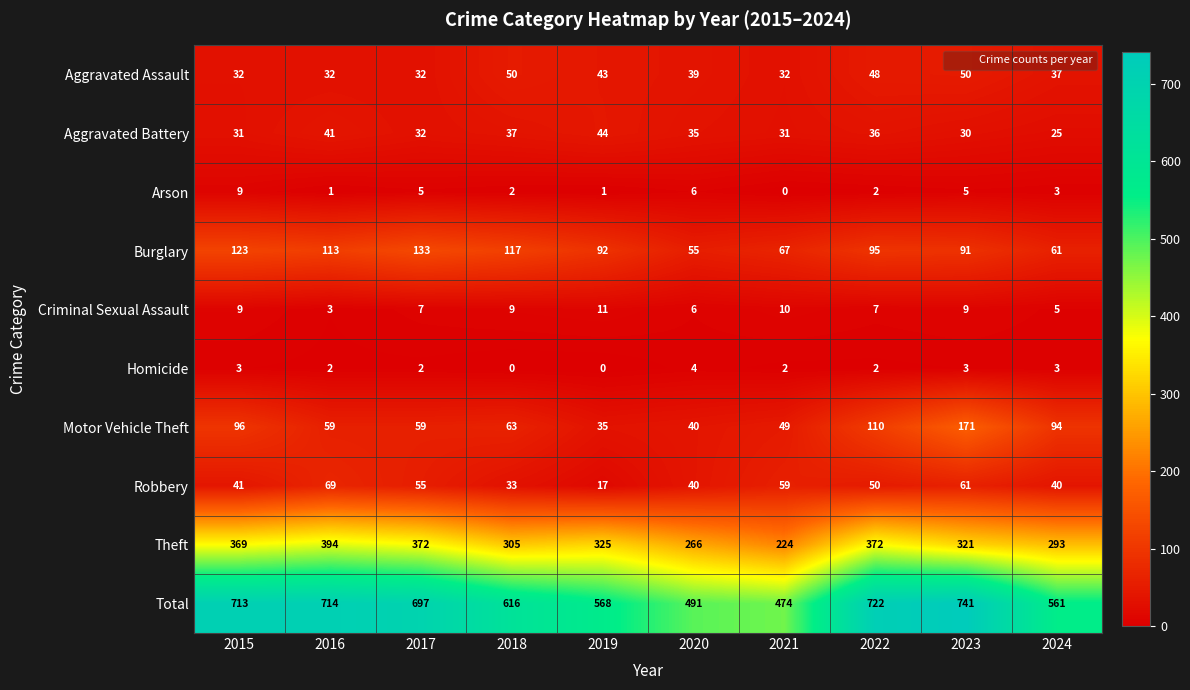

What is the average value of the Burglary series?

95